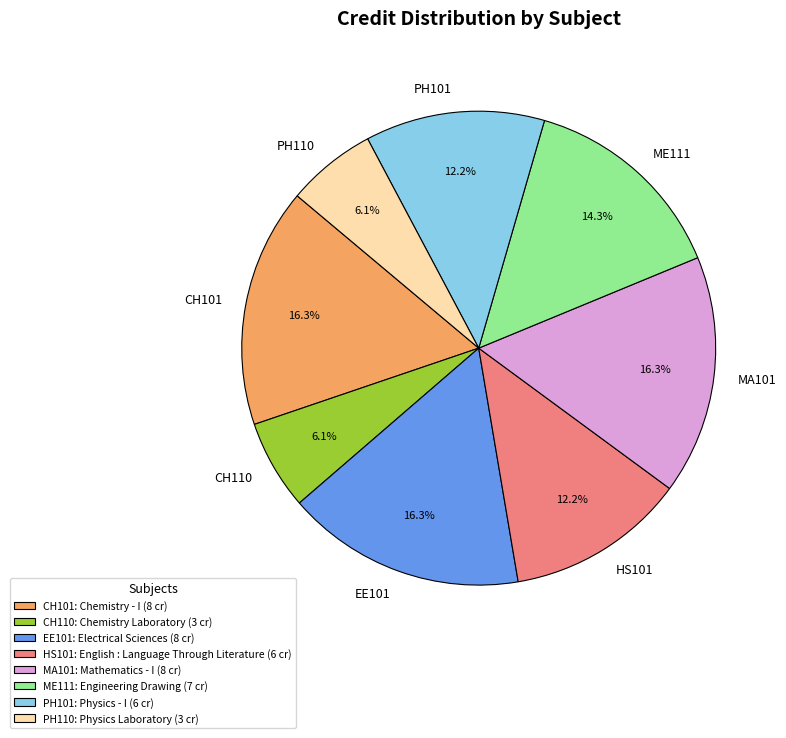

What portion of the pie excludes CH101?

83.7%